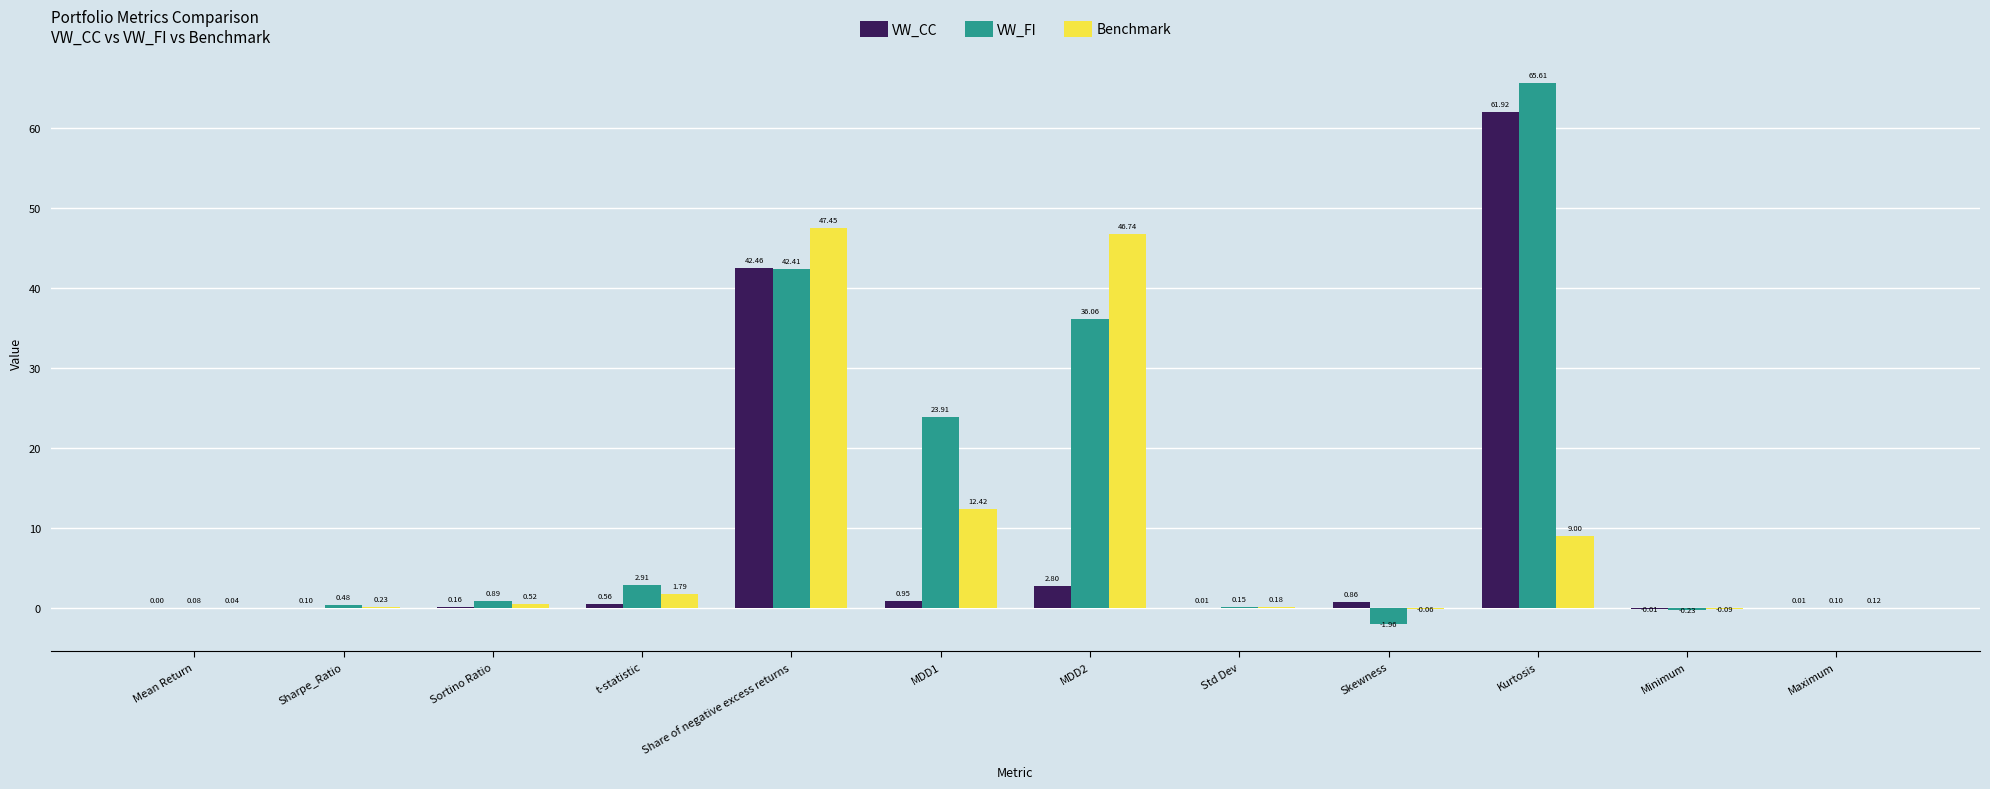

Between Std Dev and Skewness, which series saw the biggest shift?

VW_FI